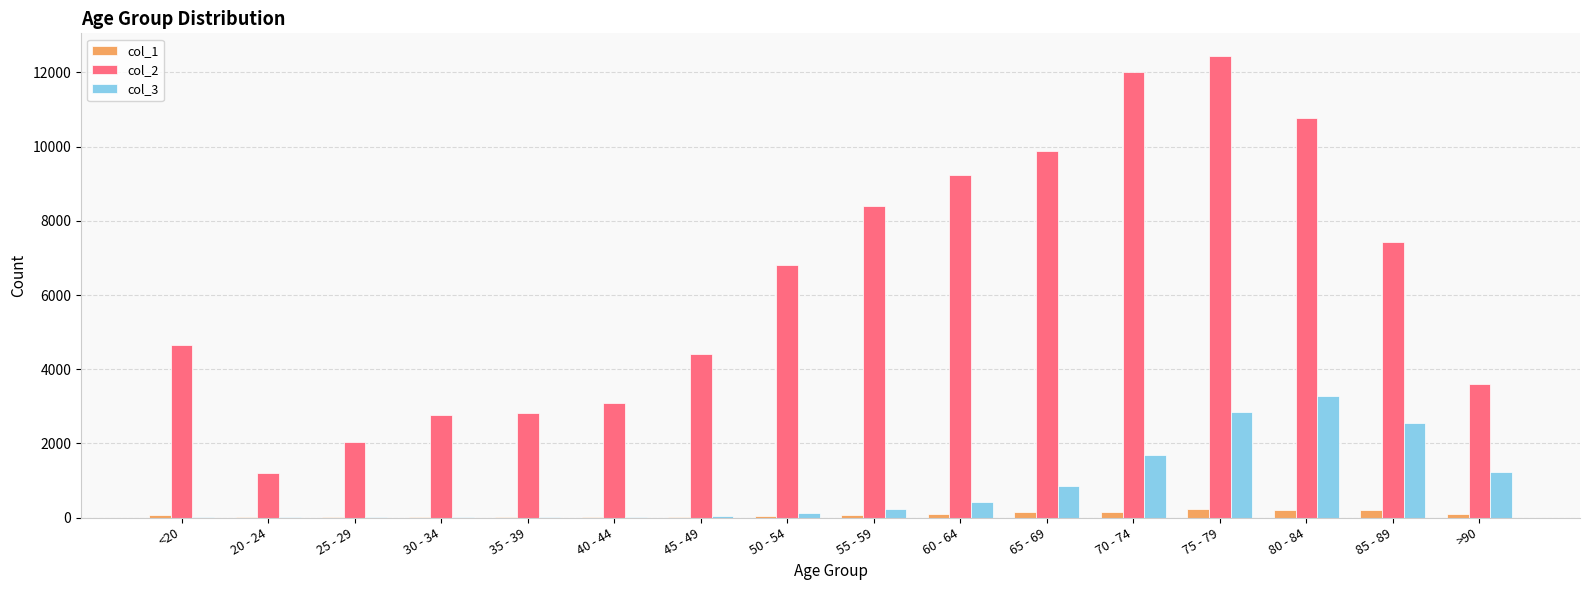

Which series has the largest total across all categories?

col_2